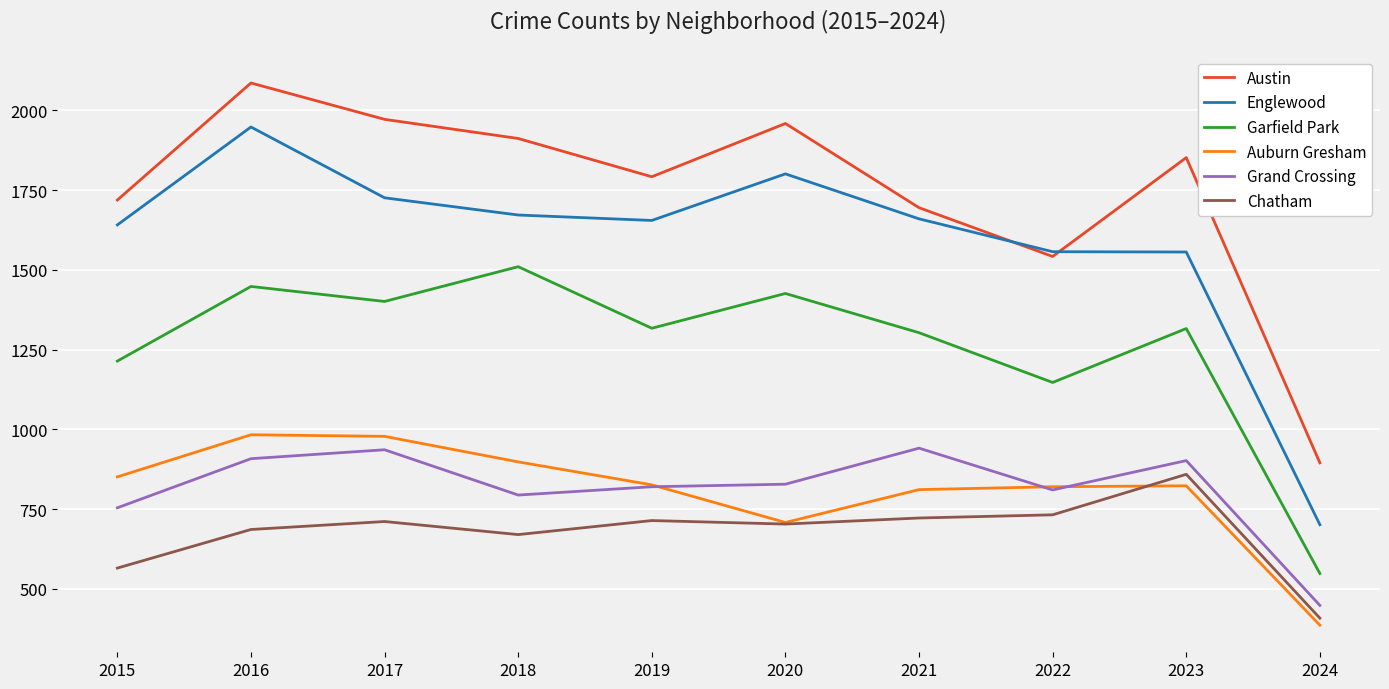

Which series has the largest range (max minus min)?

Englewood